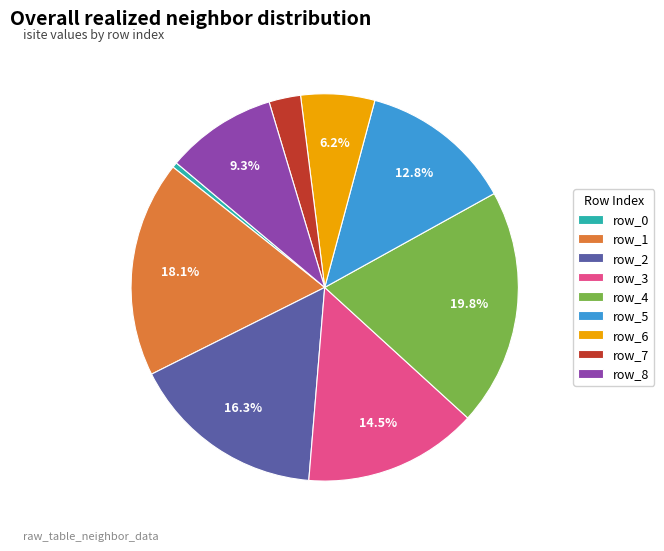

How many slices are in this pie chart?

9